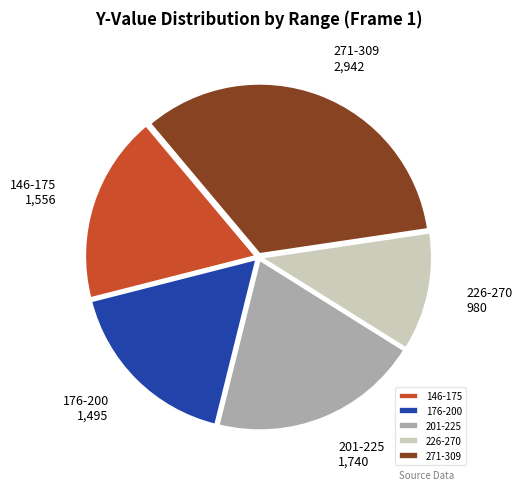

Does any single category account for the majority?

No